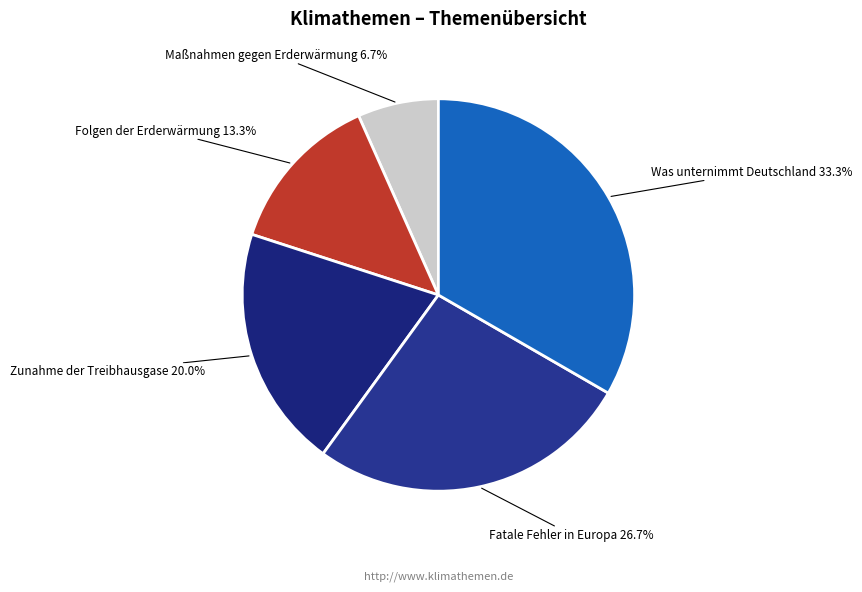

Combined, do Folgen der Erderwärmung and Zunahme der Treibhausgase account for over 50%?

No